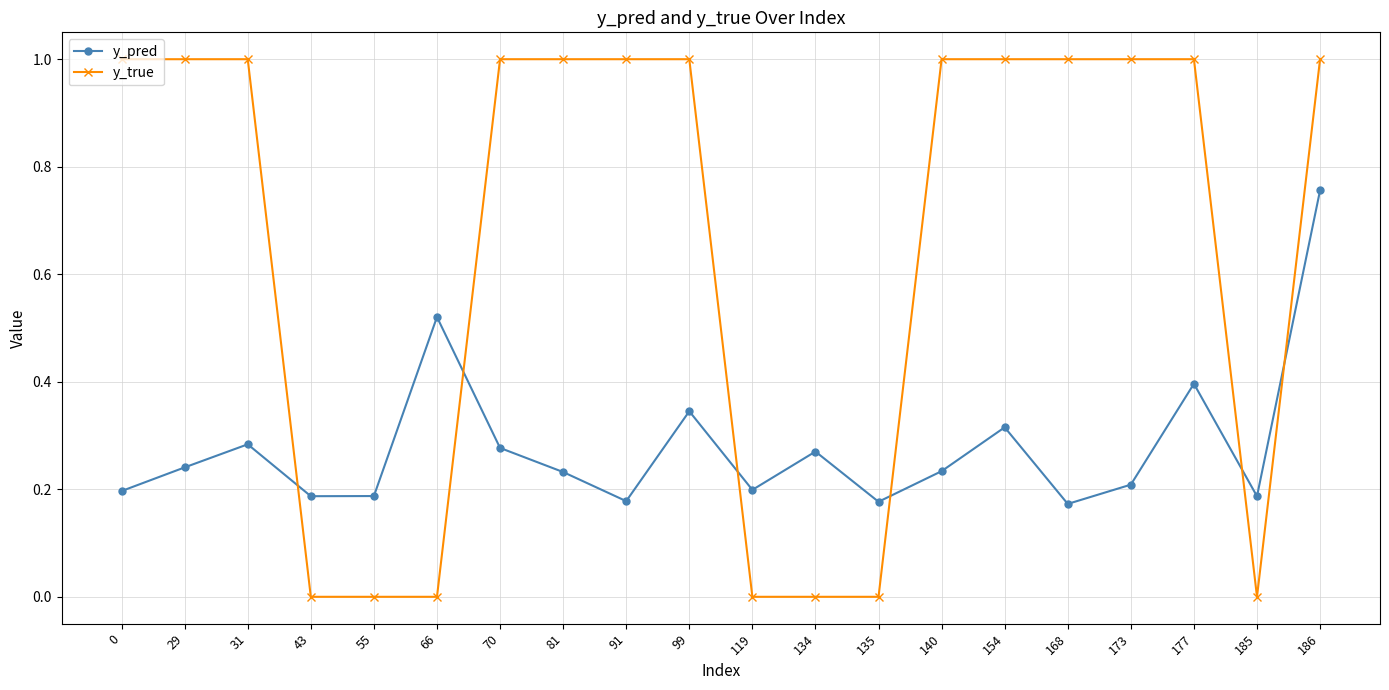

After their last crossing, which series has the higher values: y_pred or y_true?

y_true